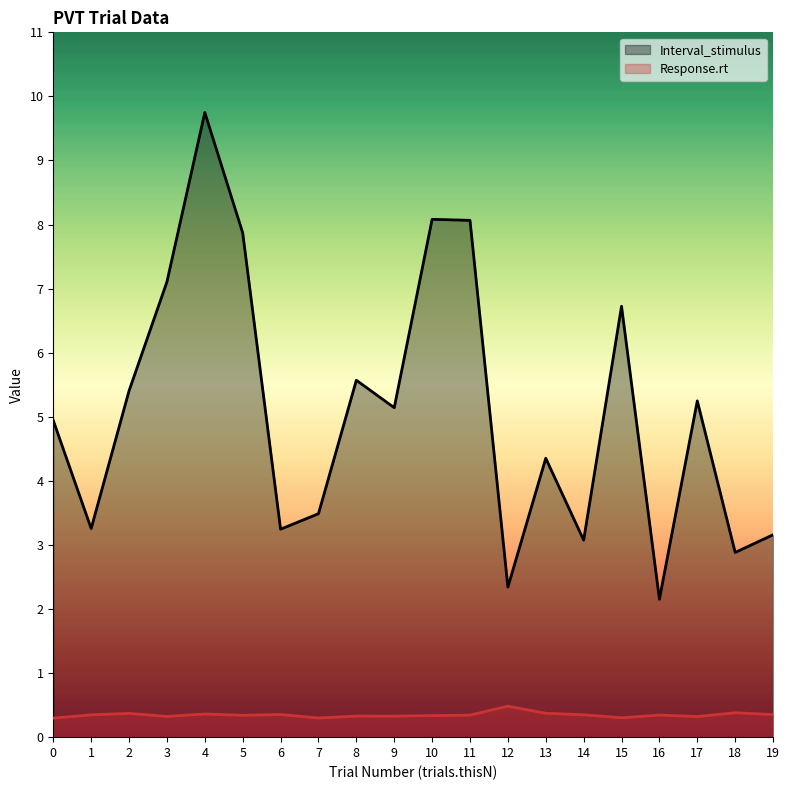

At which category does Interval_stimulus reach its first local valley?

1